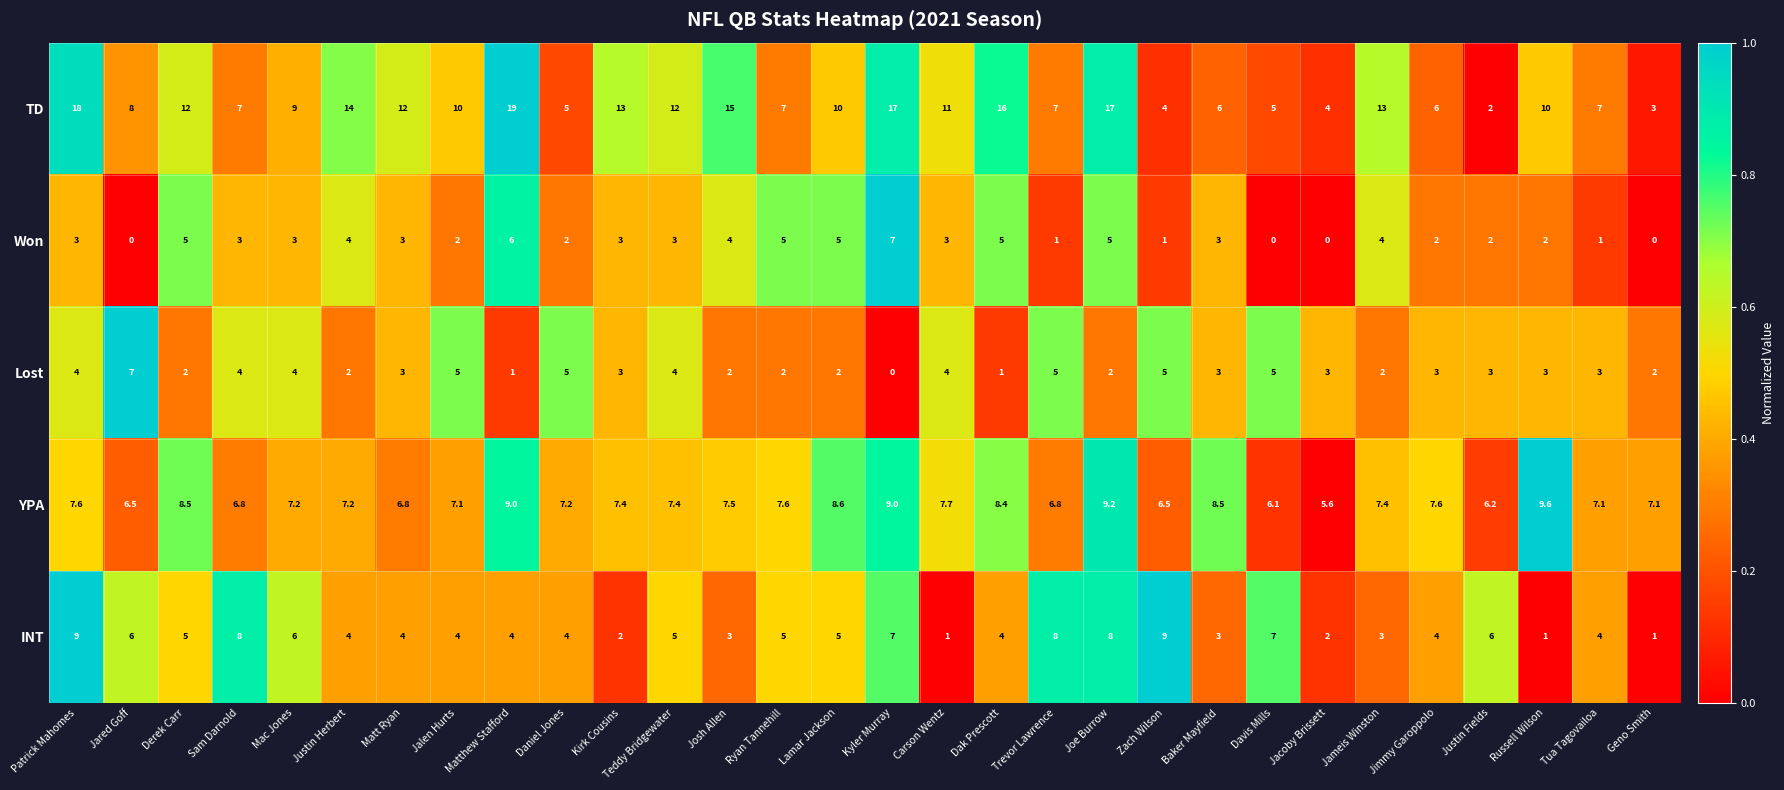

What is the difference between the maximum and minimum values in the Won series?

7.0